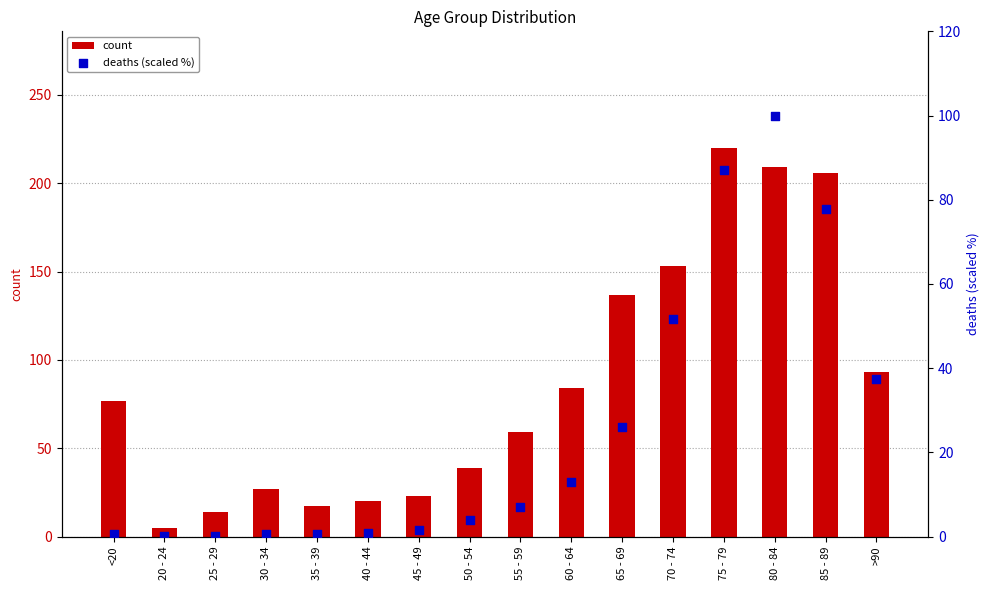

Which series reaches the minimum Y coordinate?

deaths (scaled %)